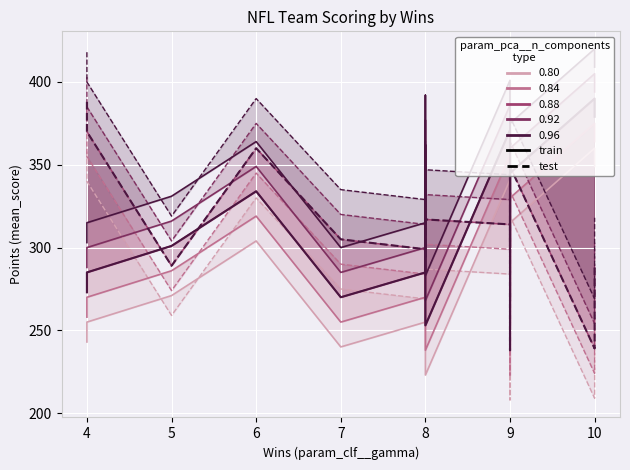

What is the approximate value of PF (train) at 9?

371